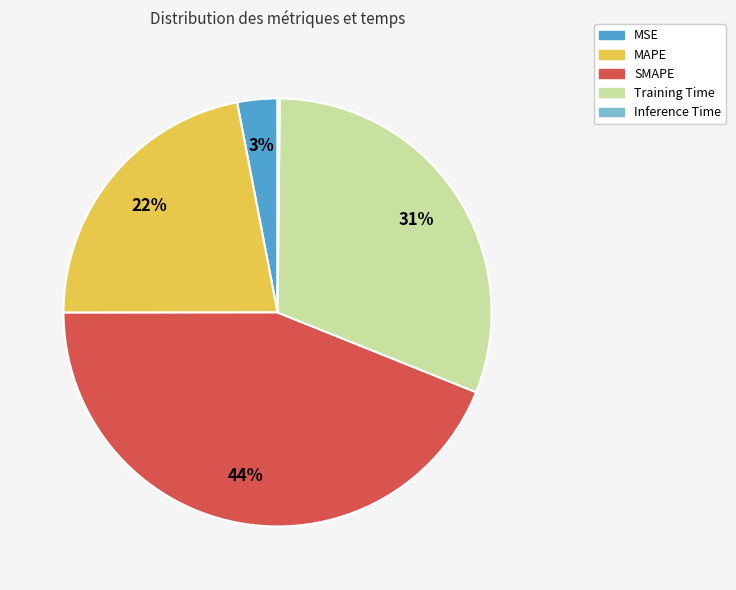

To the nearest percent, what percentage of the pie is MAPE?

22%